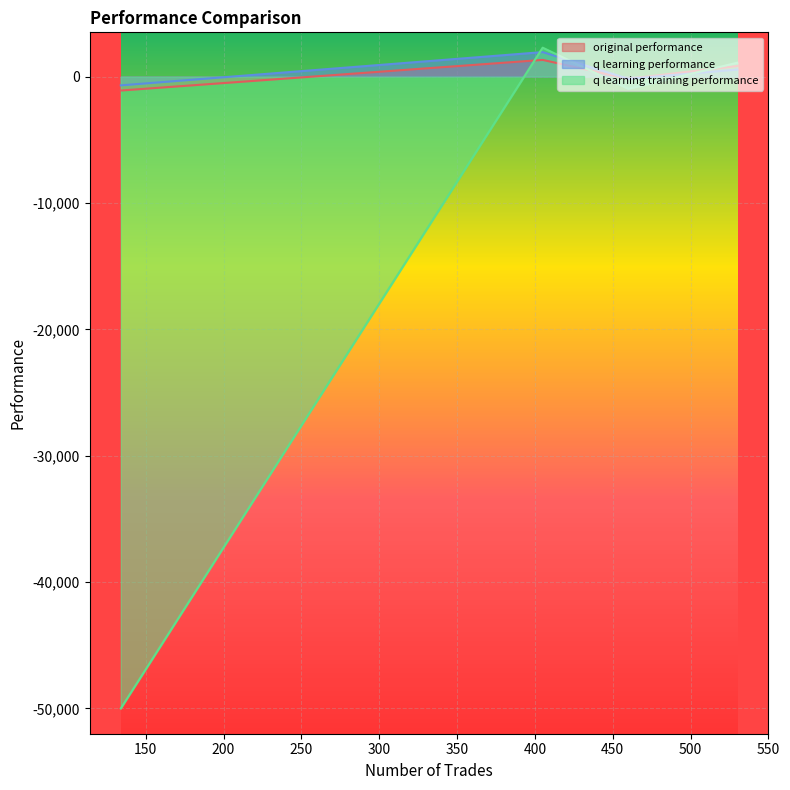

Which category has the lowest value across all series?

134